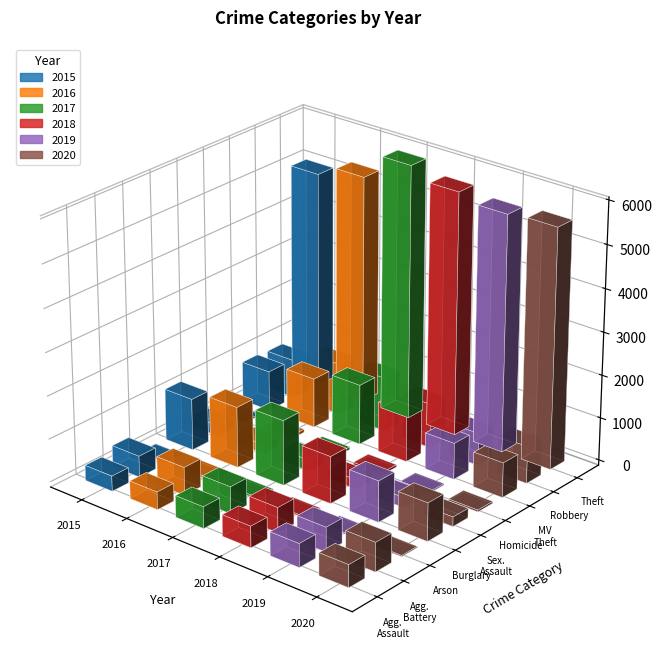

What are all the series names shown in the legend?

2015, 2016, 2017, 2018, 2019, 2020